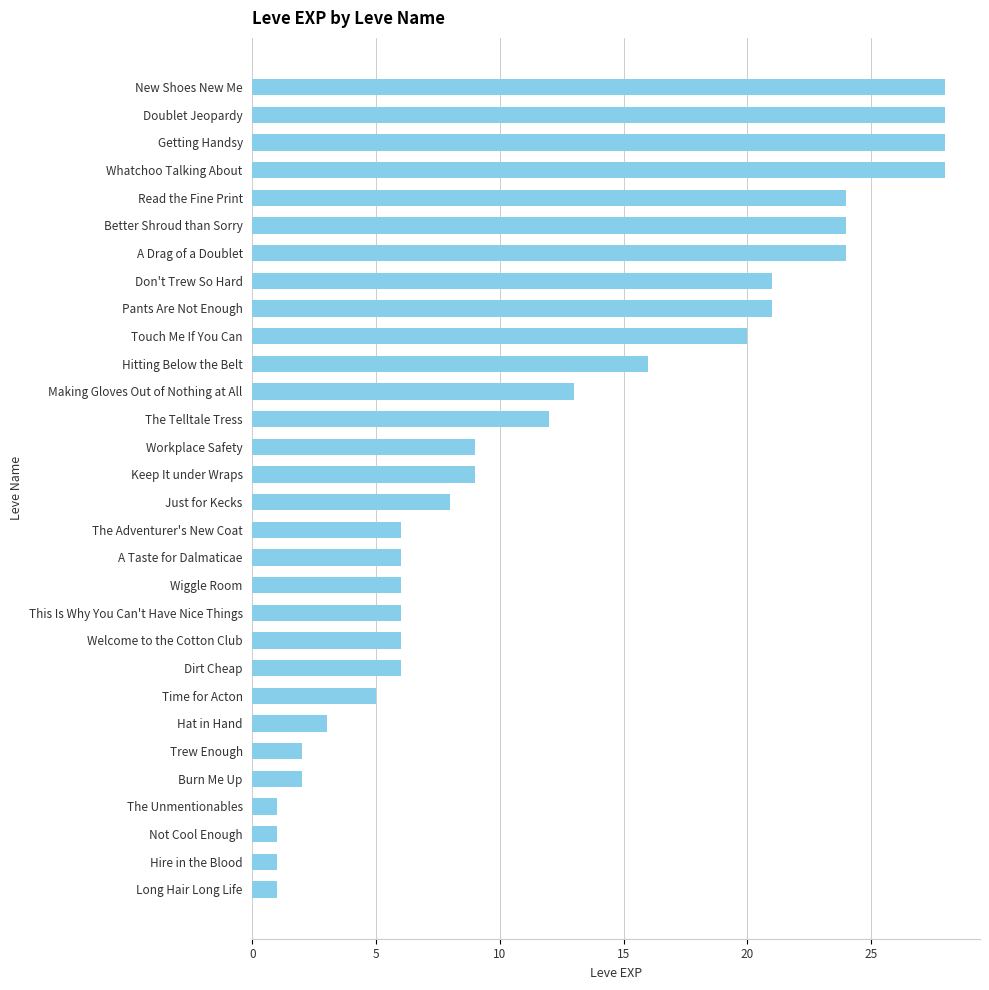

Reading top to bottom, what are all the values shown in this chart?

28	28	28	28	24	24	24	21	21	20	16	13	12	9	9	8	6	6	6	6	6	6	5	3	2	2	1	1	1	1